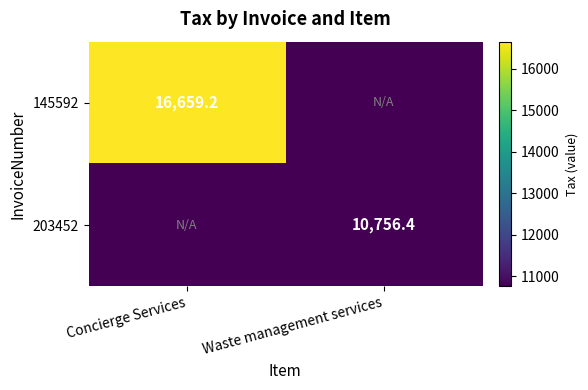

True or false: 145592 has a value of 25372.2 at Concierge Services.

False